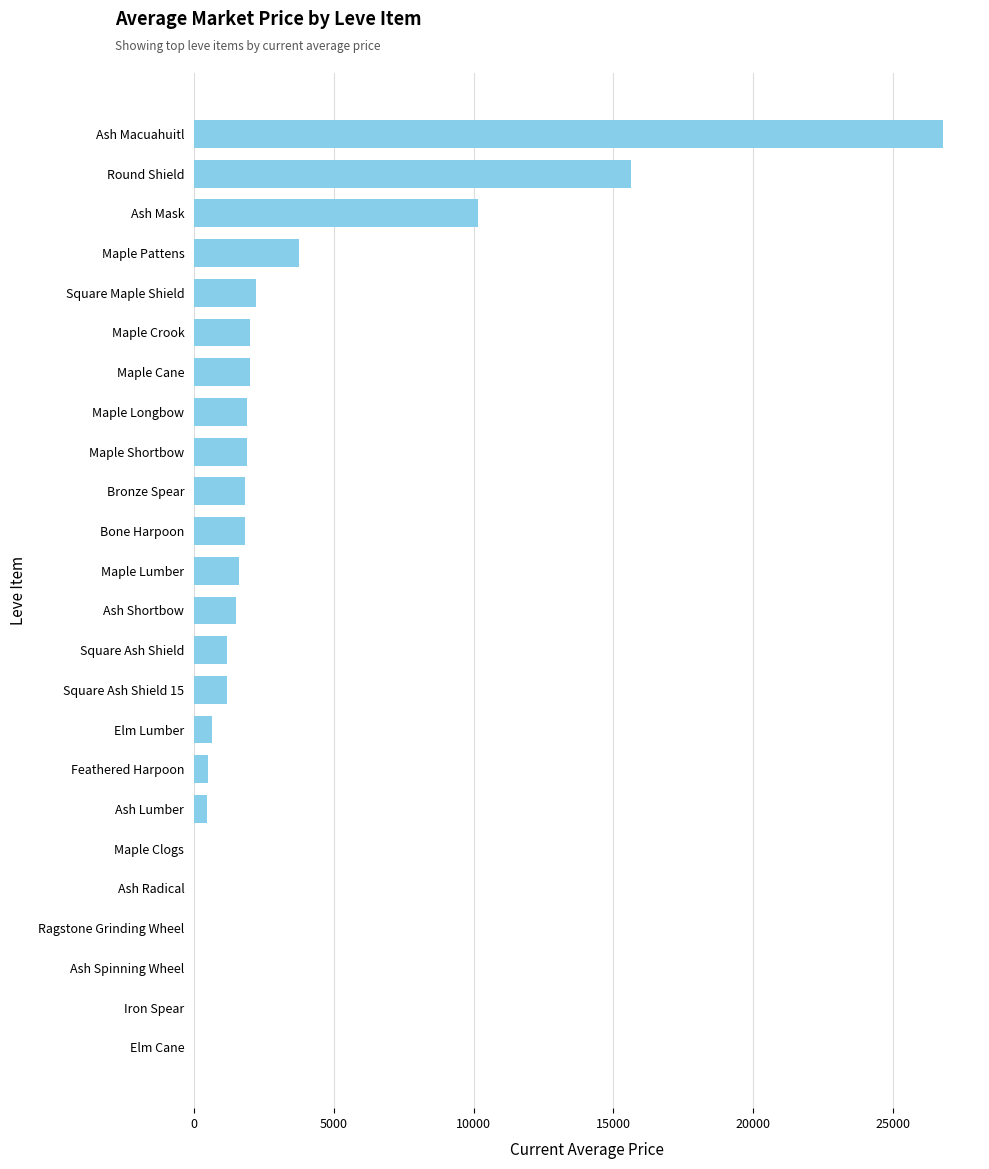

Which category has the highest value across all series?

Ash Macuahuitl